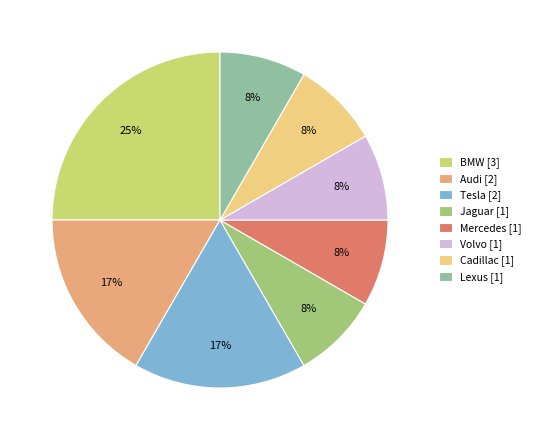

Is Audi [2] the majority of the pie?

No